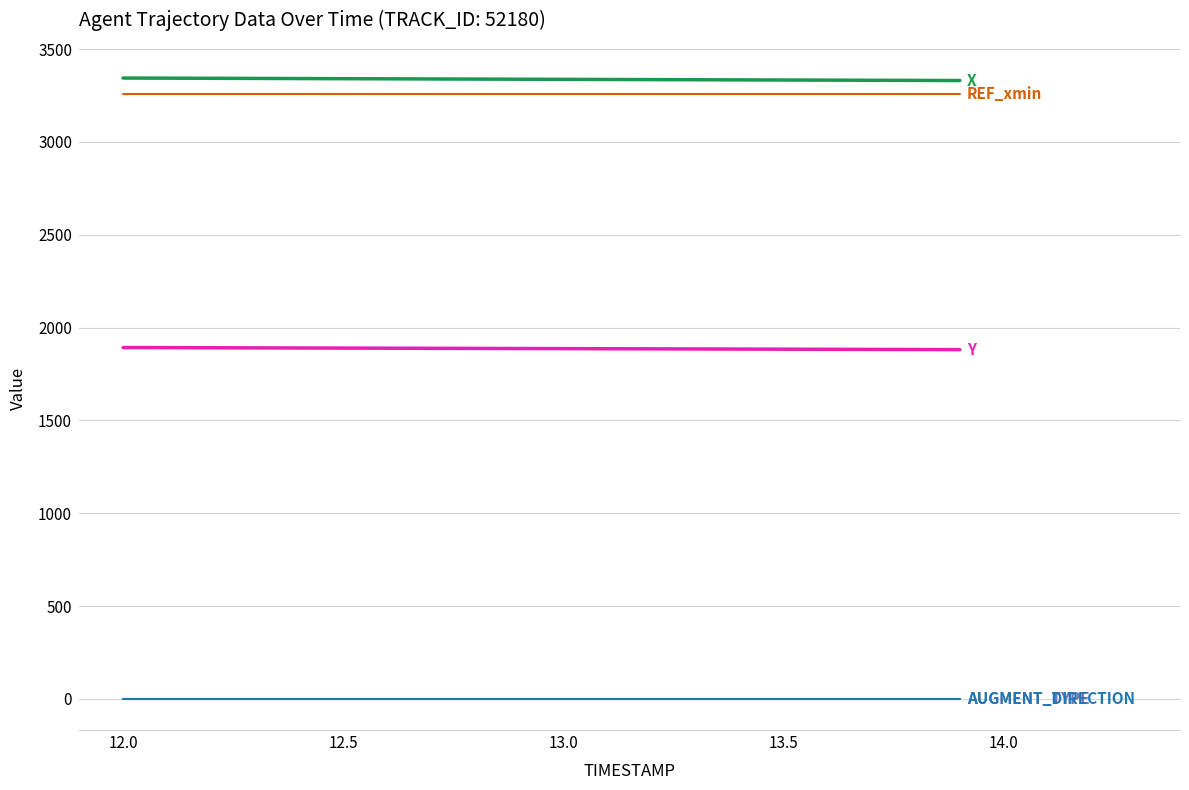

What is the greatest value displayed?

3344.2